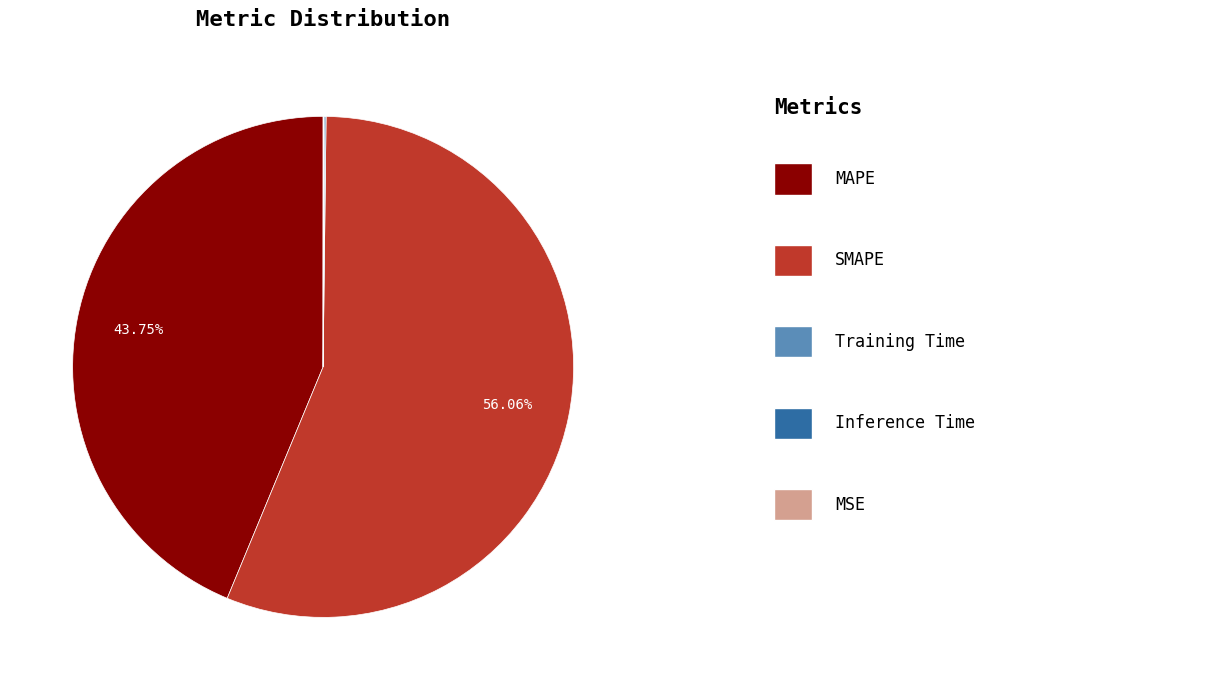

Is there any slice that represents more than half of the pie?

Yes